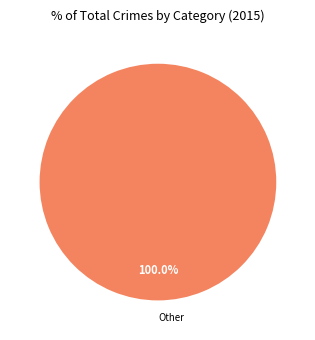

Is there a majority slice in this chart?

Yes